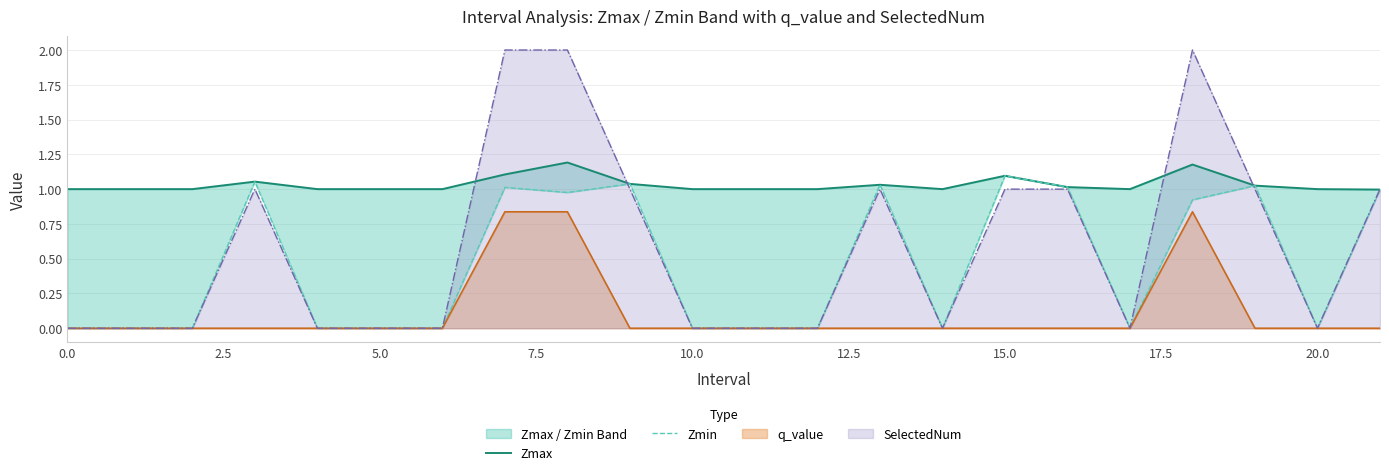

What is the maximum value for SelectedNum?

2.0